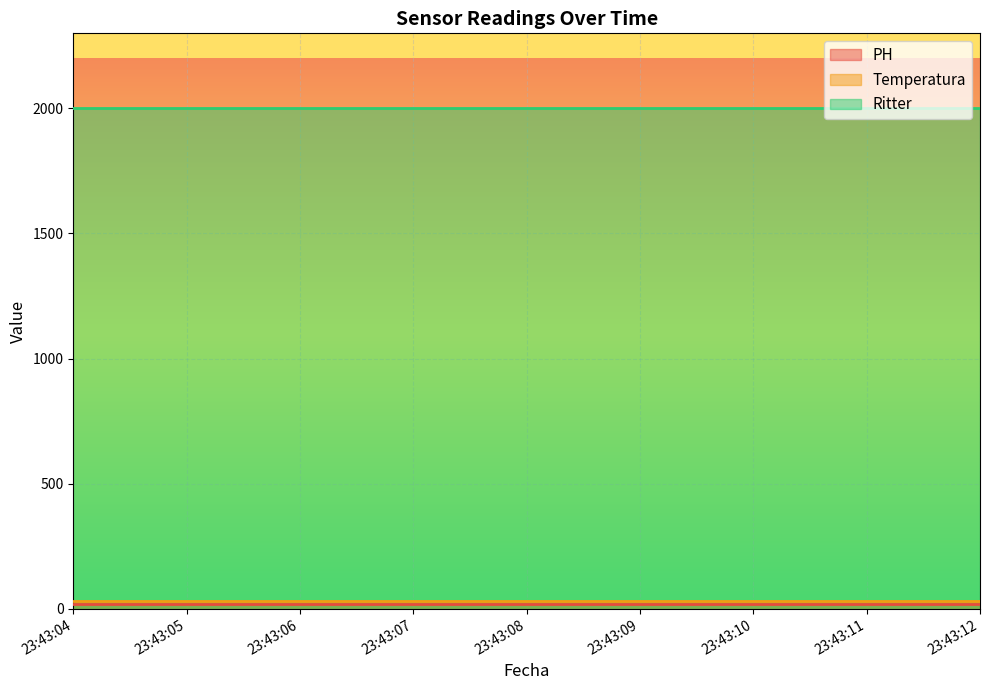

True or false: Temperatura and PH intersect in this chart.

False